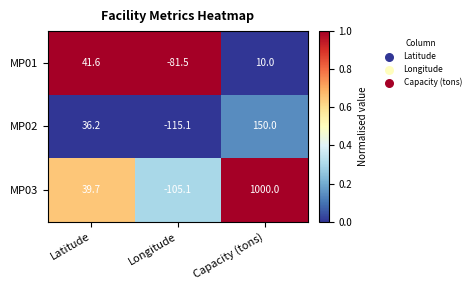

At which label does MP02 first exceed 36?

Latitude